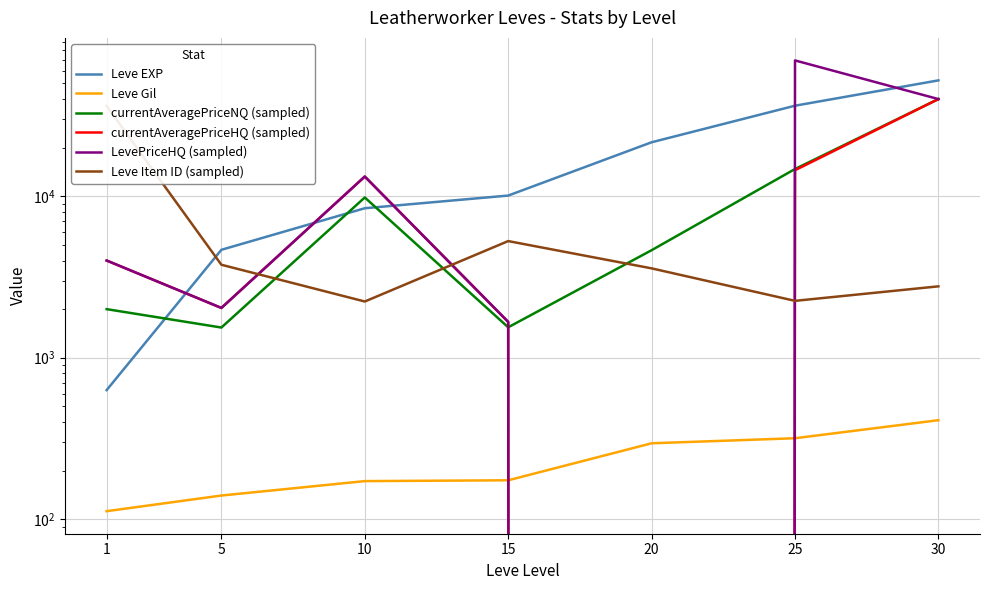

At how many categories does at least one series exceed 67555?

1